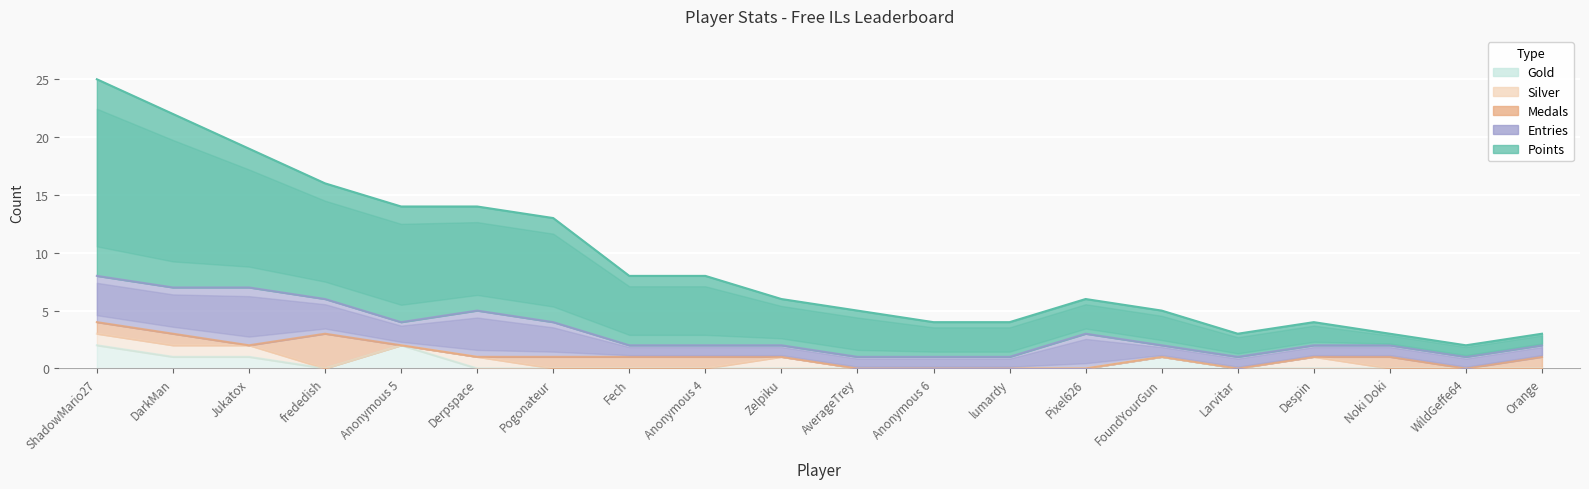

Between which two adjacent categories do Silver and Gold first intersect?

Anonymous 5 and Derpspace